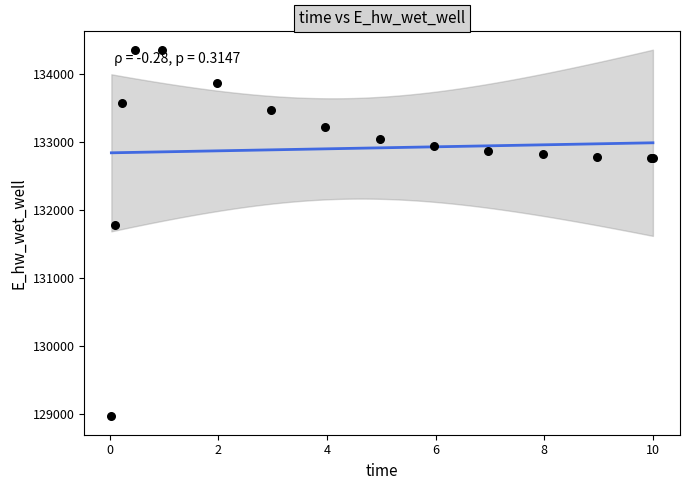

What Y value in the scatter plot is closest to 131661?

131777.9